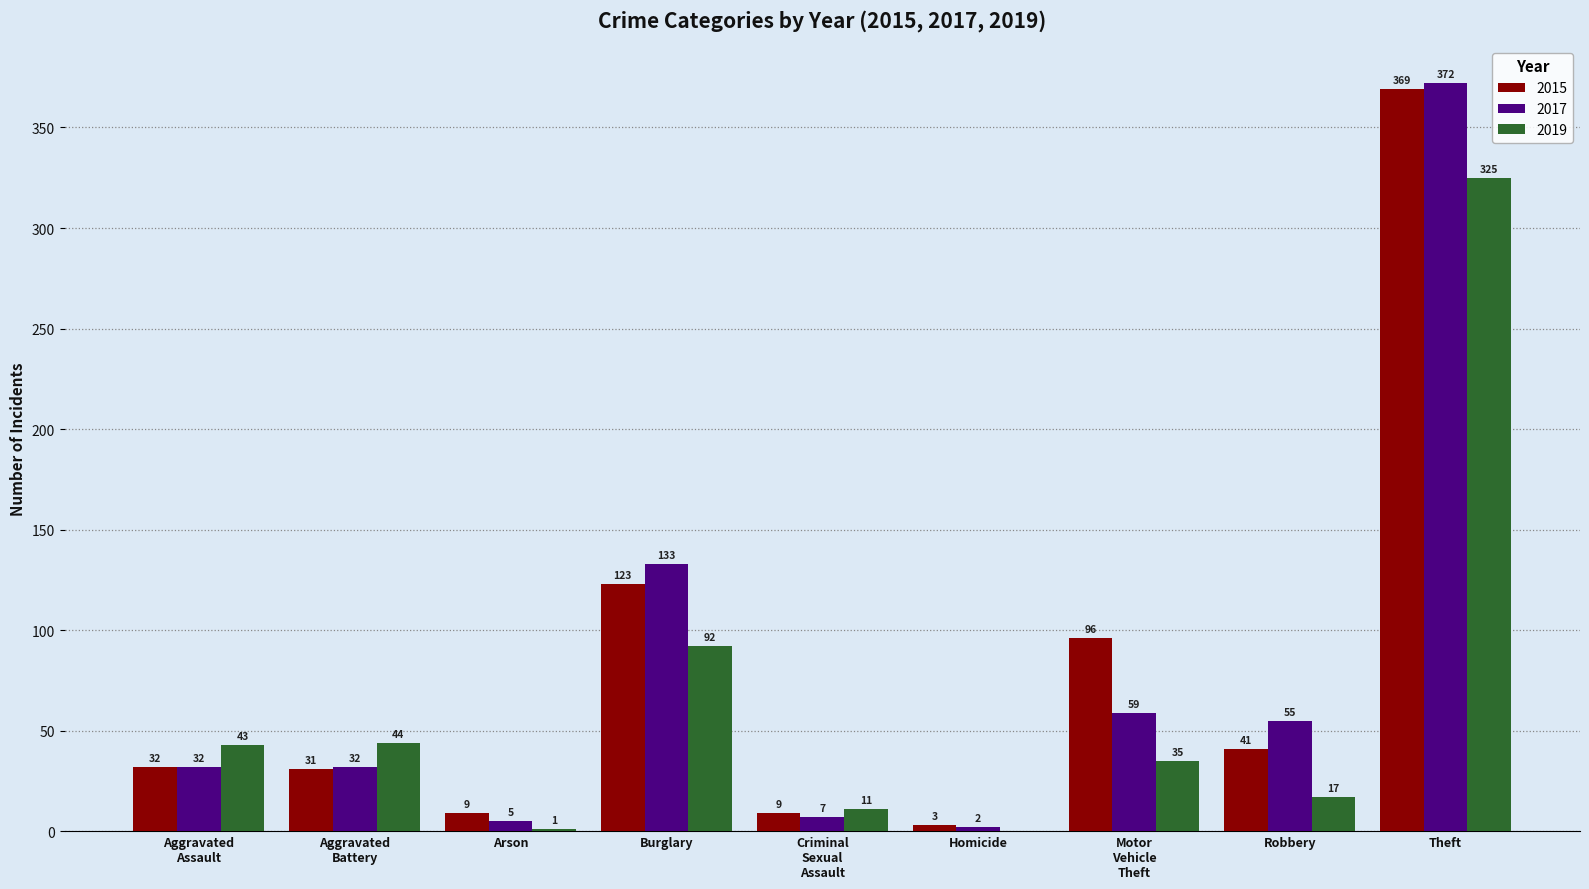

What is the sum of the 2019 values at Burglary and Theft?

417